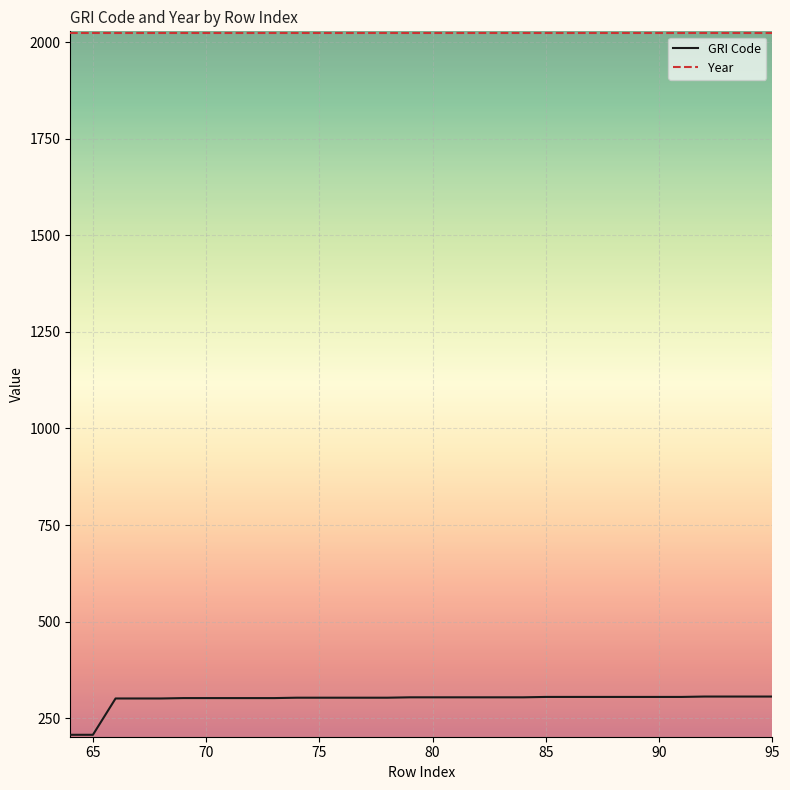

What is the minimum value for GRI Code?

207